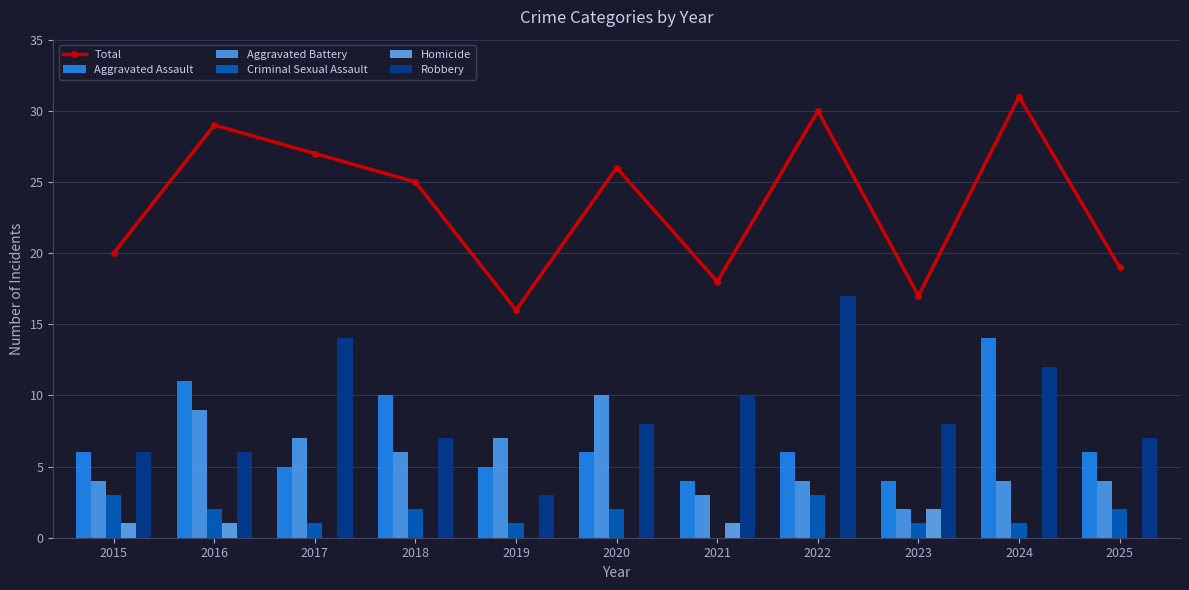

Rank the series at 2019 from highest to lowest value.

Total, Aggravated Battery, Aggravated Assault, Robbery, Criminal Sexual Assault, Homicide